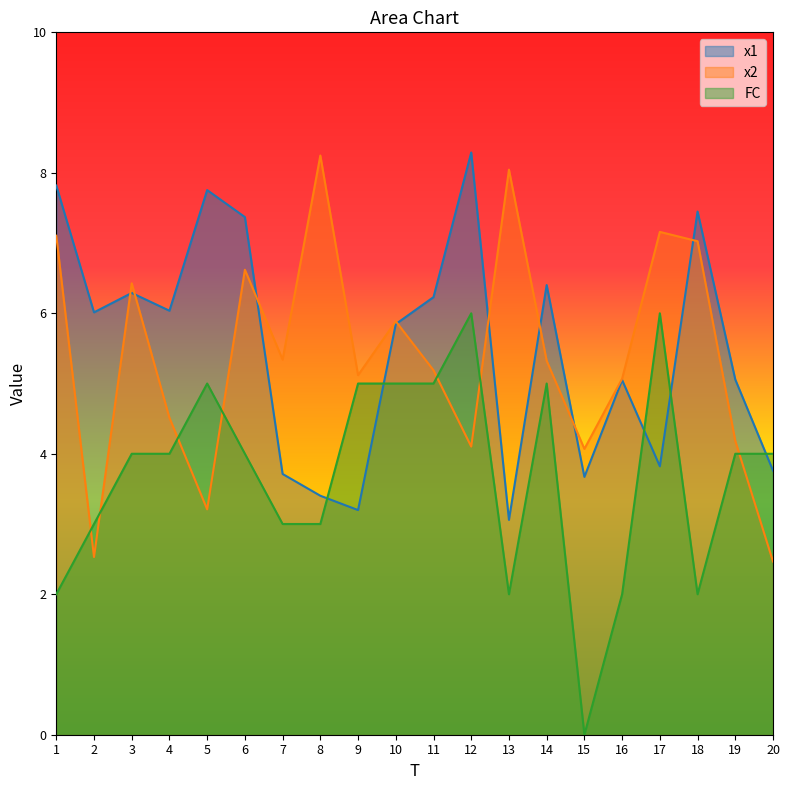

How many series are shown in this chart?

3